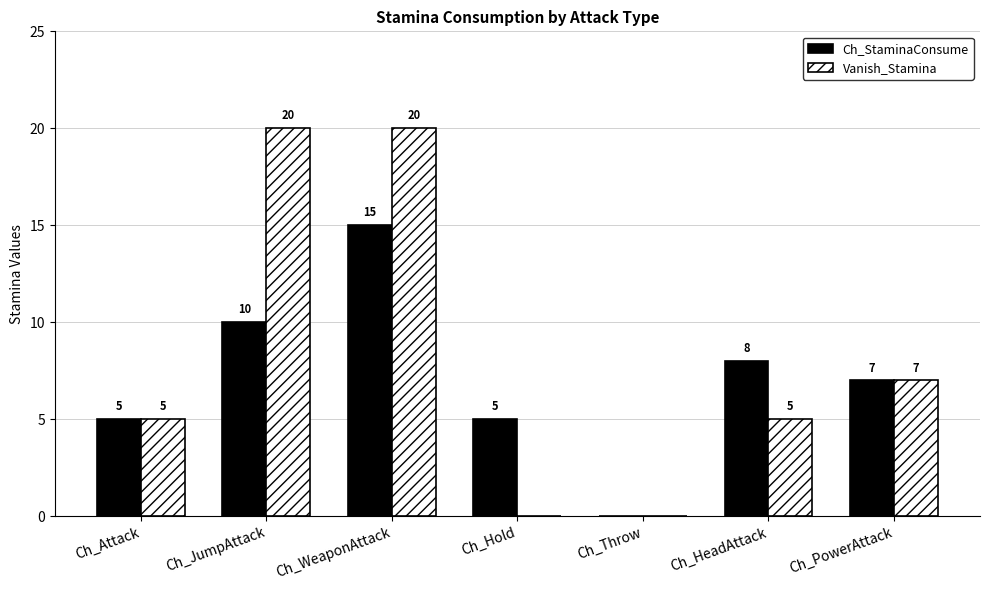

What is the maximum value for Ch_StaminaConsume?

15